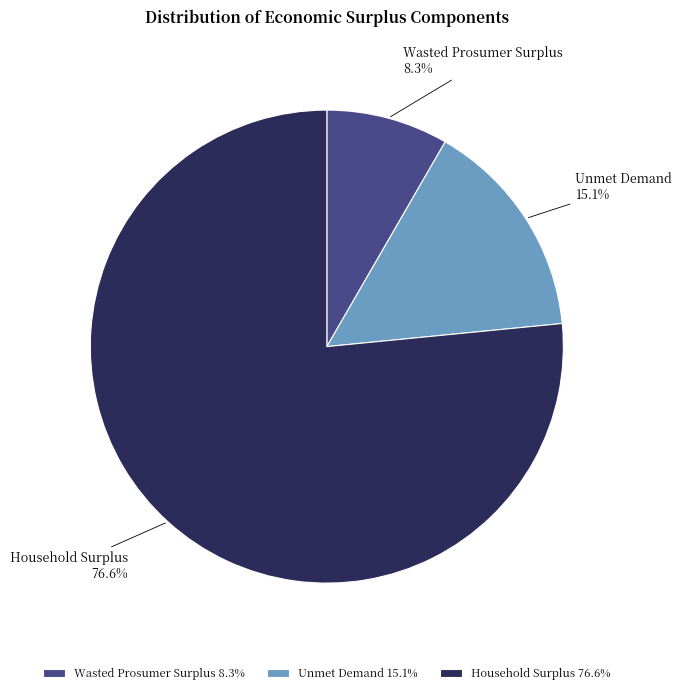

To the nearest percent, what portion does Wasted Prosumer Surplus represent?

8%